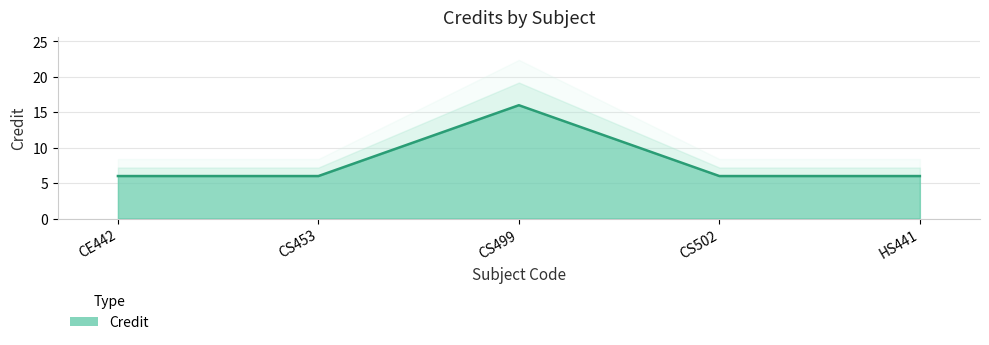

Does the chart display data point markers on the line(s)?

No